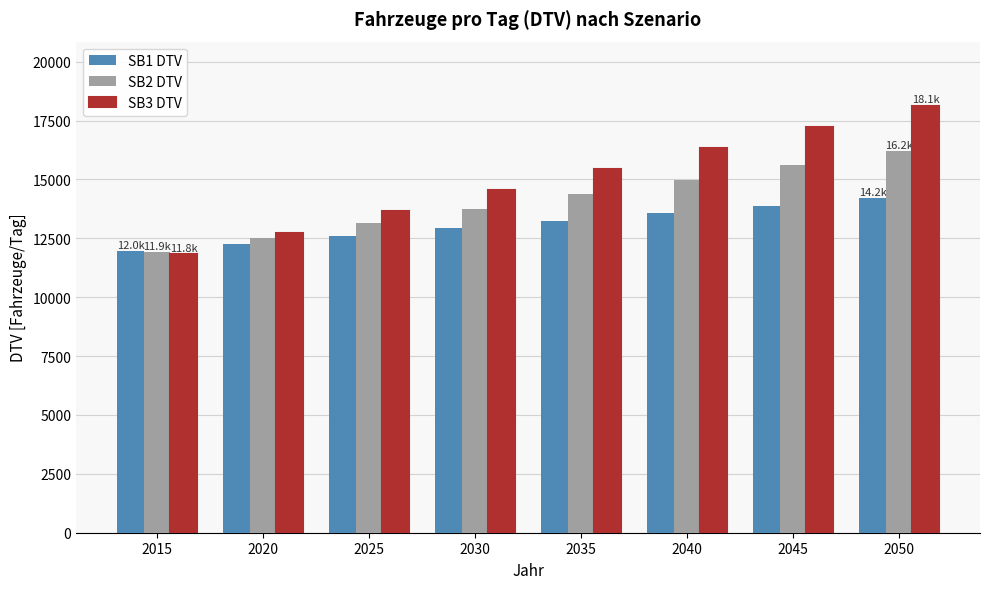

True or false: SB2 DTV has a value of 14985.0 at 2040.

True